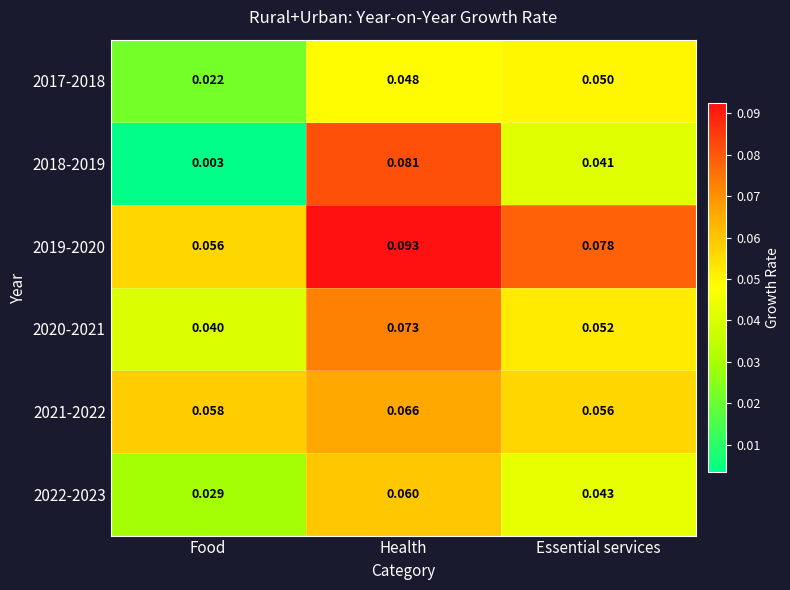

At which category is the sum across all series the highest?

Health